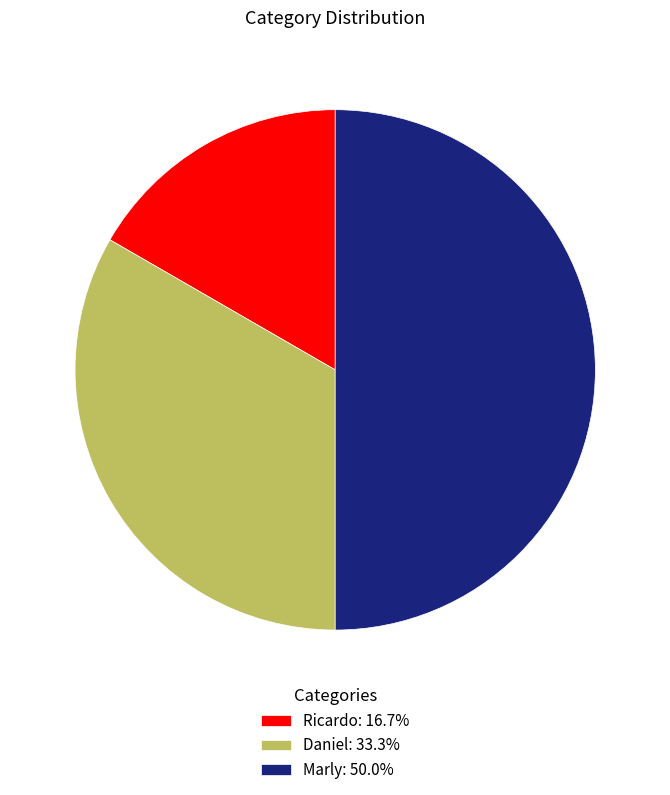

Do Marly: 50.0% and Daniel: 33.3% together represent more than half of the pie?

Yes